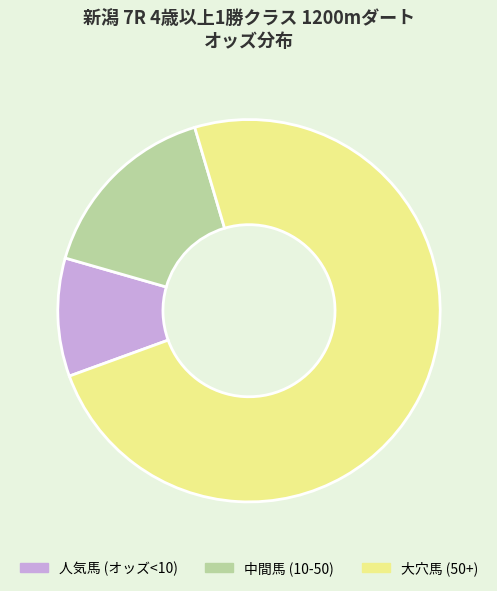

Which category has the smallest portion of the pie?

人気馬 (オッズ<10)